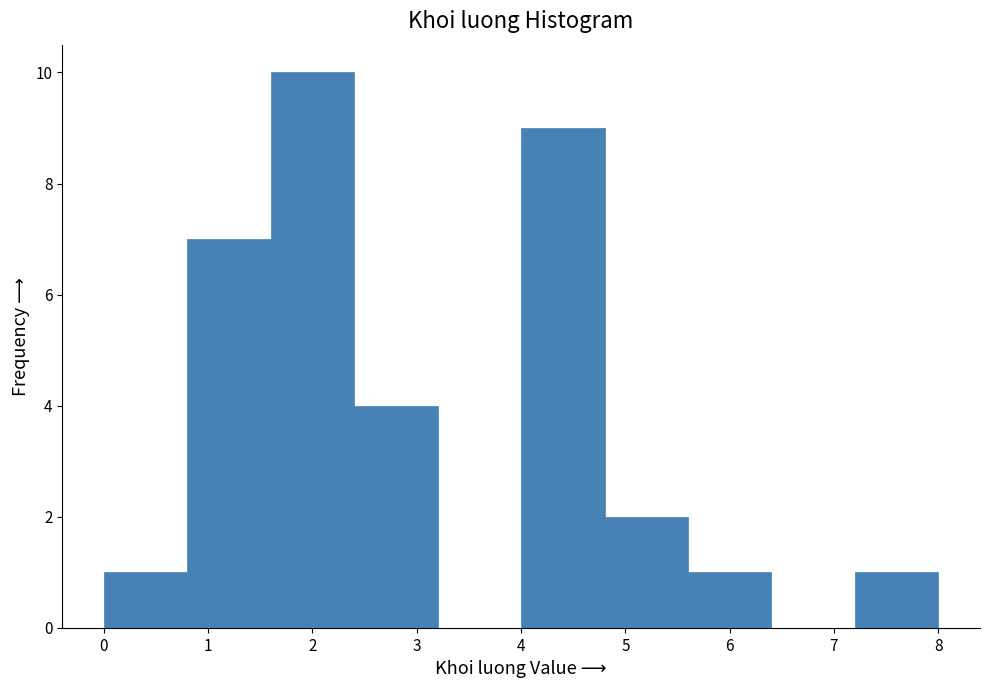

Reading left to right, transcribe this chart: for each bar, give the range it covers on the x-axis and its height. The values are not printed on the chart, so give them approximately, as read against the axis.

0.0 to 0.8: 1
0.8 to 1.6: 7
1.6 to 2.4: 10
2.4 to 3.2: 4
3.2 to 4.0: 0
4.0 to 4.8: 9
4.8 to 5.6: 2
5.6 to 6.4: 1
6.4 to 7.2: 0
7.2 to 8.0: 1